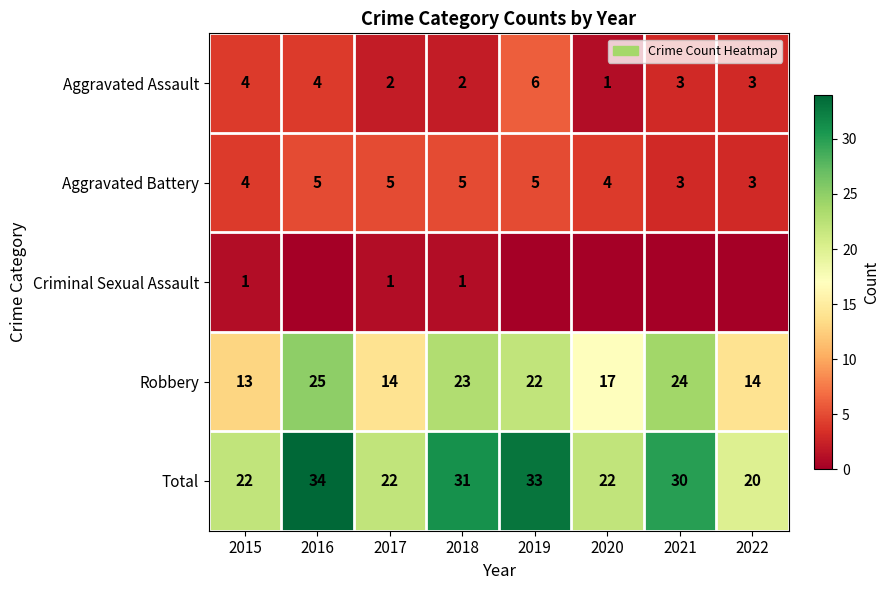

What is the maximum value for Aggravated Battery?

5